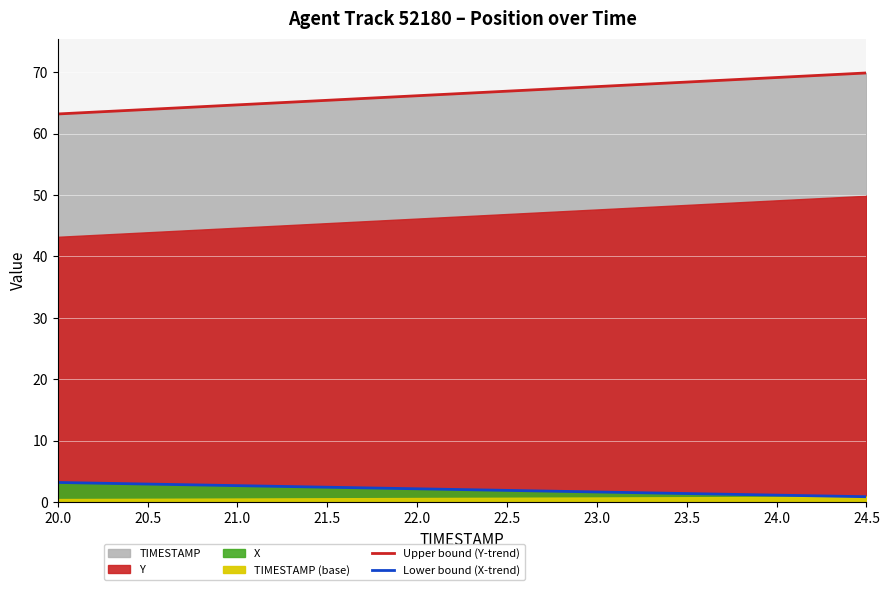

Where is Lower bound (X-trend) nearest to the value 2?

22.5